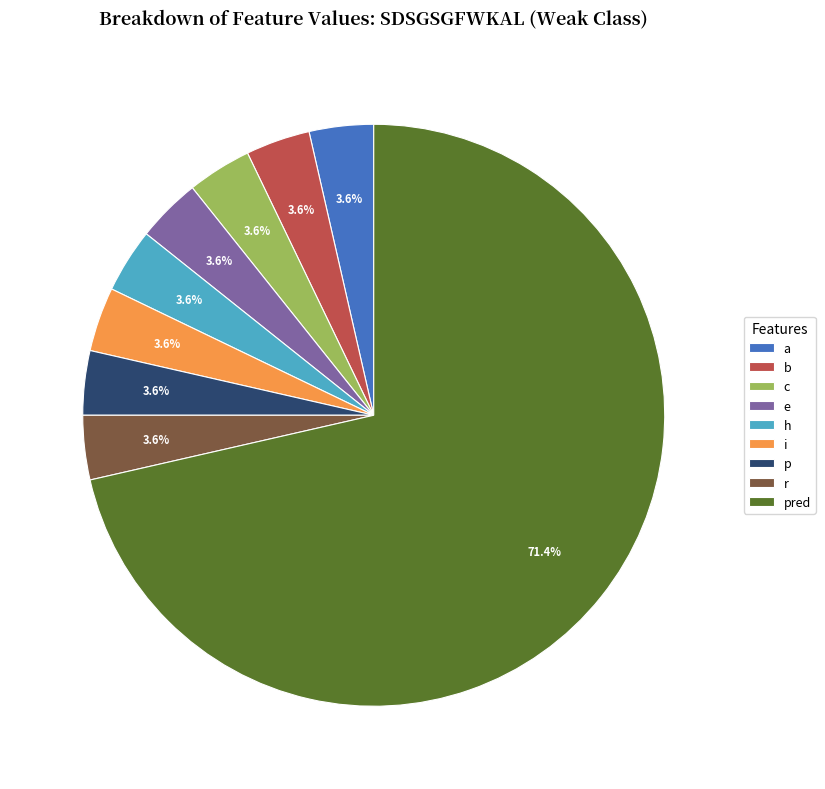

To the nearest percent, what portion does h represent?

4%